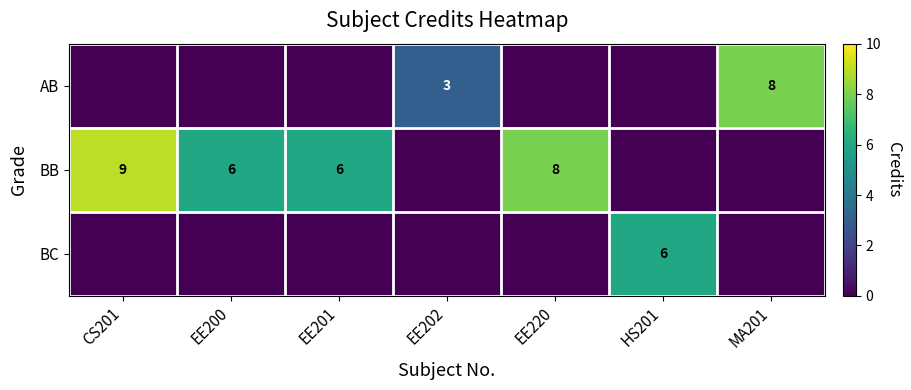

Is it true that BB equals 6 at EE201?

True